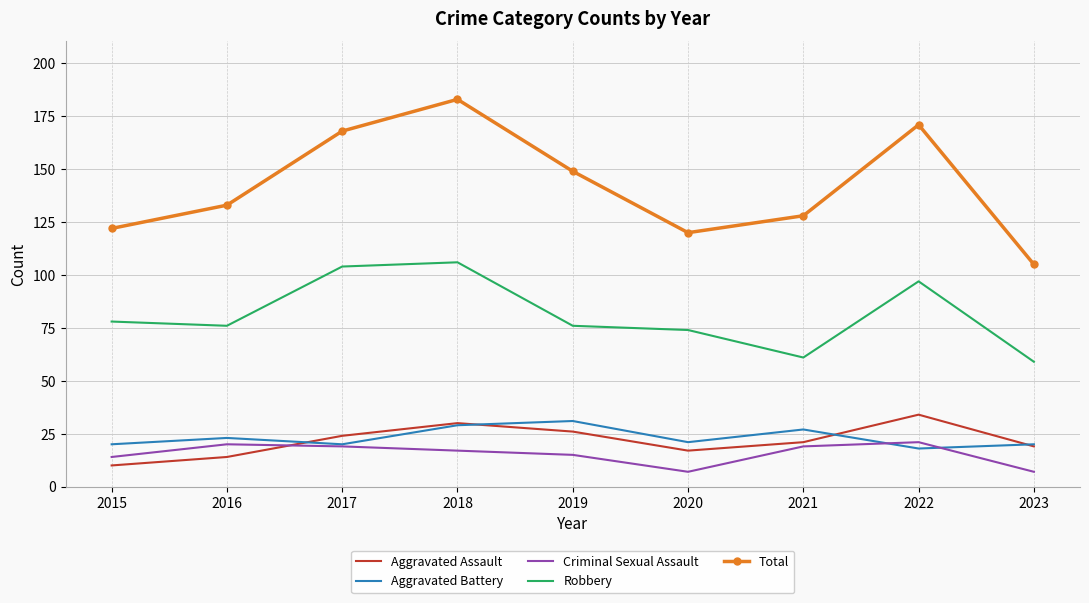

What is the difference between the Criminal Sexual Assault values at 2021 and 2019?

4